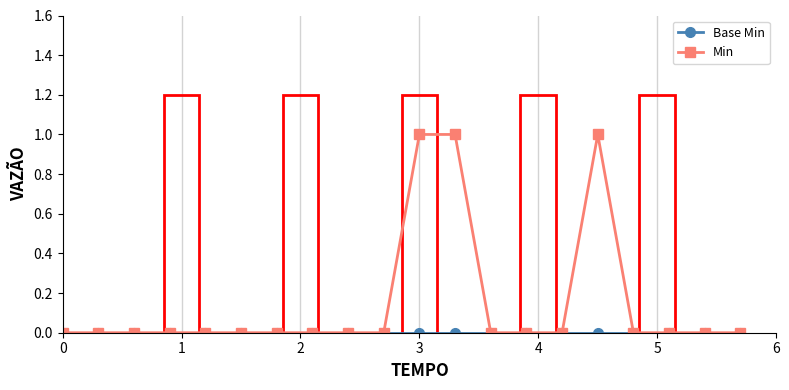

Which series has the largest total across all categories?

Min